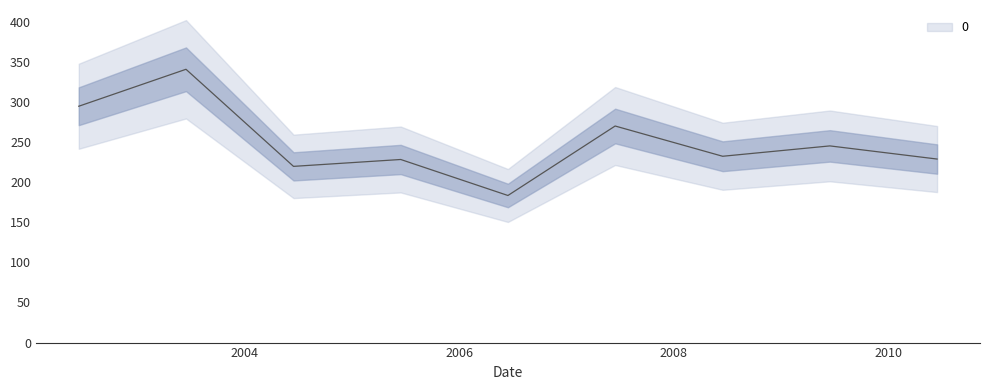

How many interior local peaks (higher than both neighbors) does the data have?

4